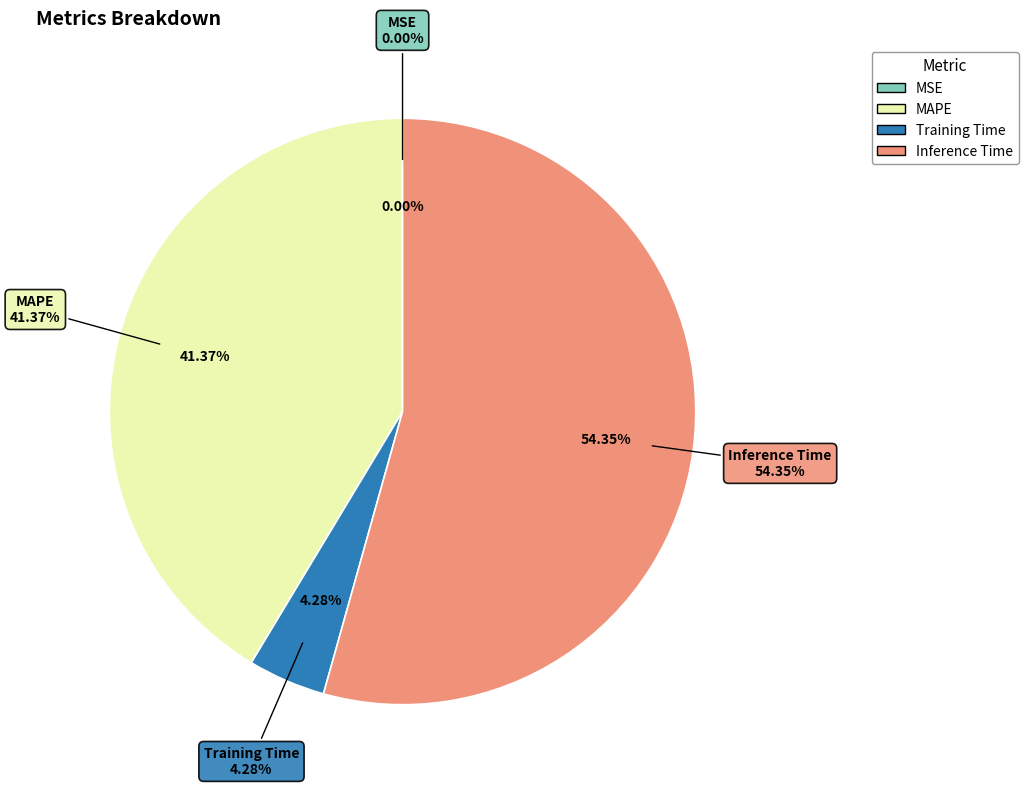

How many slices are in this pie chart?

4